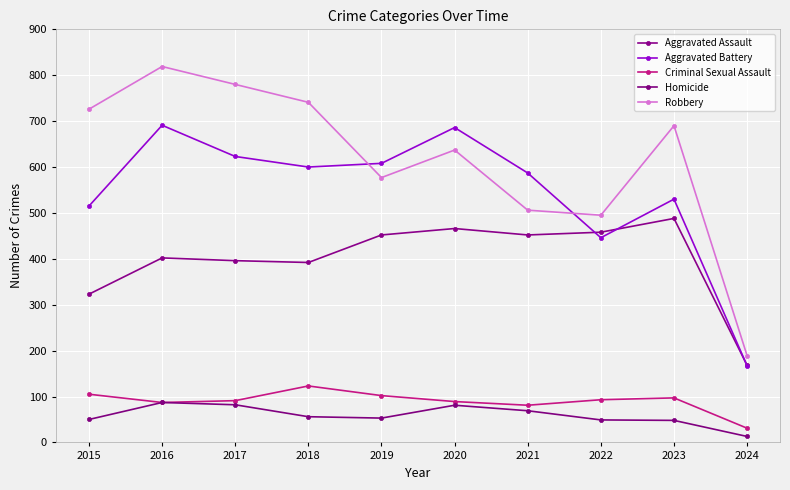

Is the value of Aggravated Assault at 2022 greater than the value of Aggravated Battery at 2021?

No